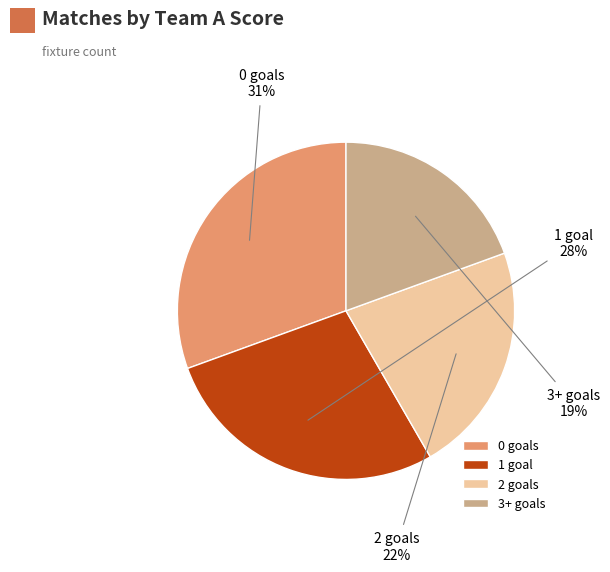

What is the smallest slice in the pie chart?

3+